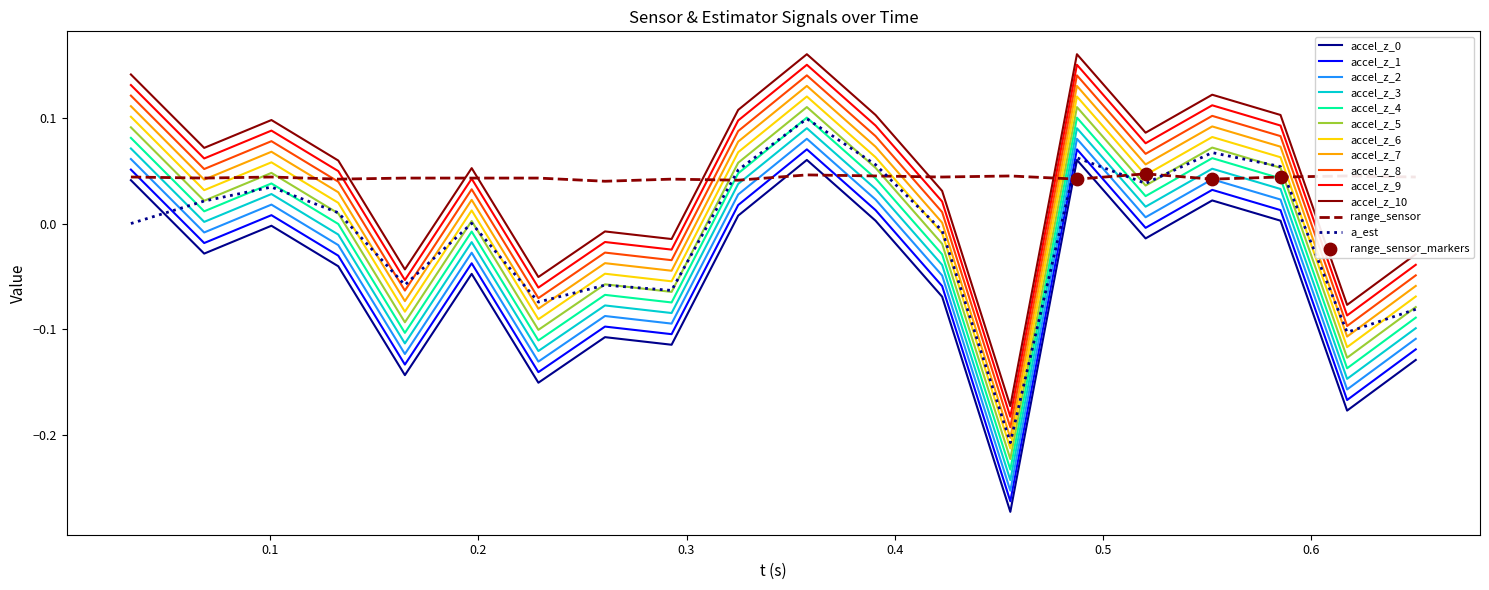

True or false: accel_z_4 and accel_z_7 intersect in this chart.

False